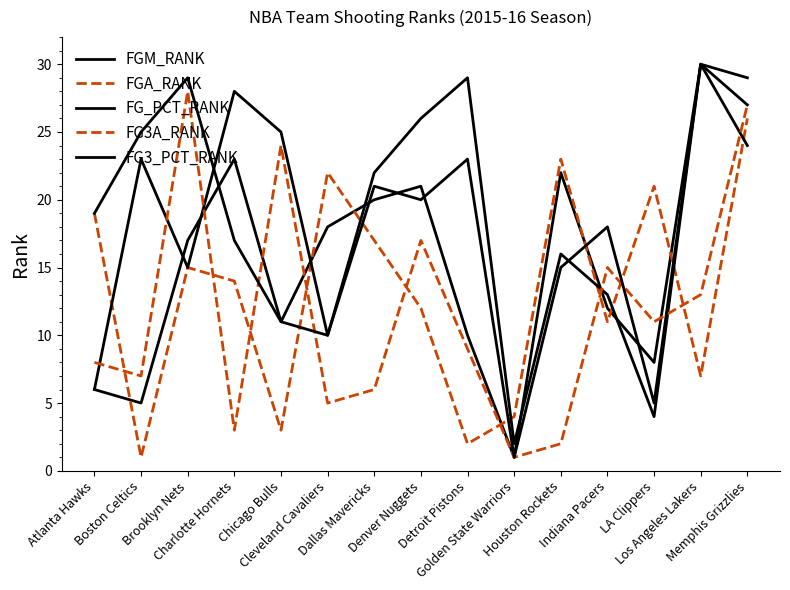

What is the maximum value for FG3A_RANK?

28